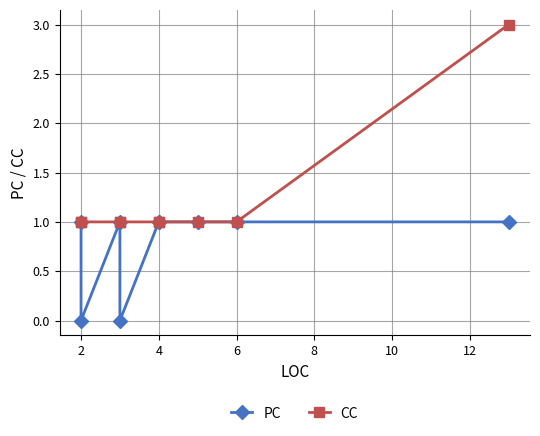

Which series has the largest range (max minus min)?

CC